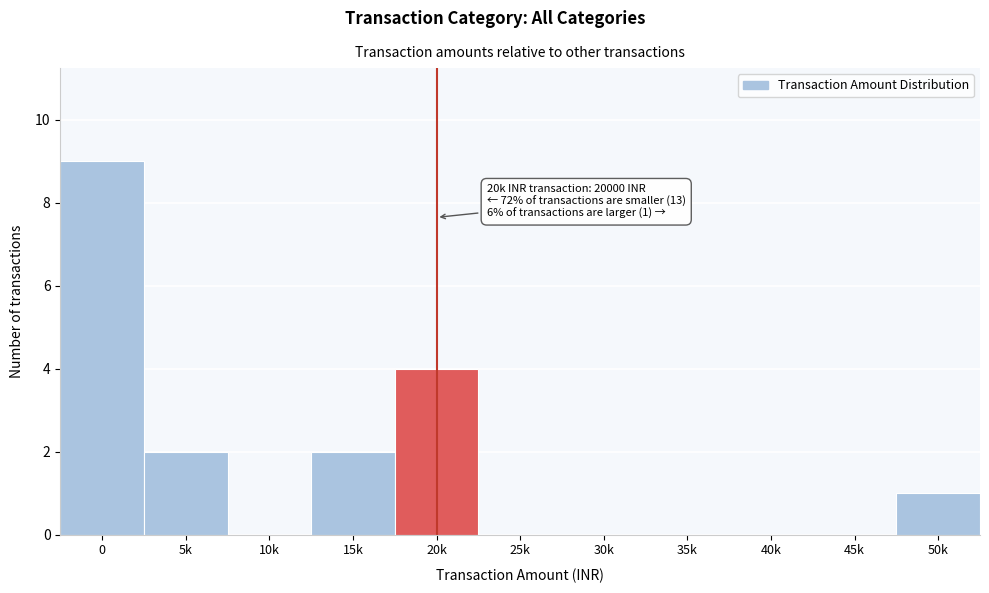

Reading left to right, what are all the values shown in this chart?

0=9	5k=2	10k=0	15k=2	20k=4	25k=0	30k=0	35k=0	40k=0	45k=0	50k=1